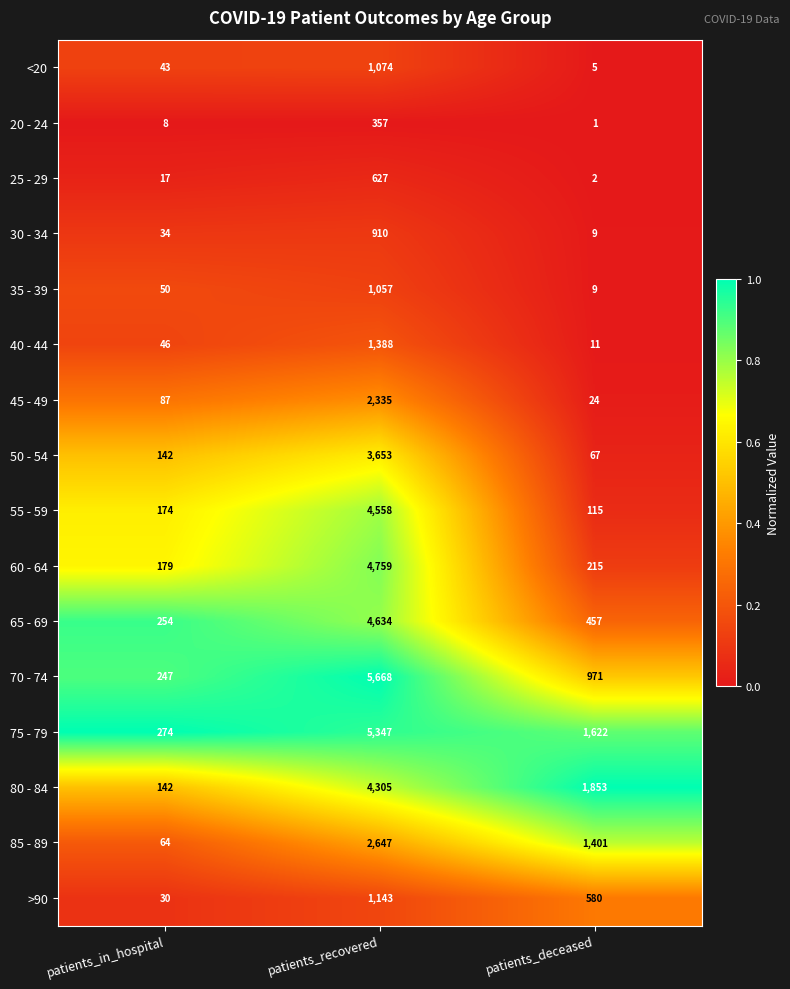

Rank the series by their maximum value, from highest to lowest.

70 - 74, 75 - 79, 60 - 64, 65 - 69, 55 - 59, 80 - 84, 50 - 54, 85 - 89, 45 - 49, 40 - 44, >90, <20, 35 - 39, 30 - 34, 25 - 29, 20 - 24